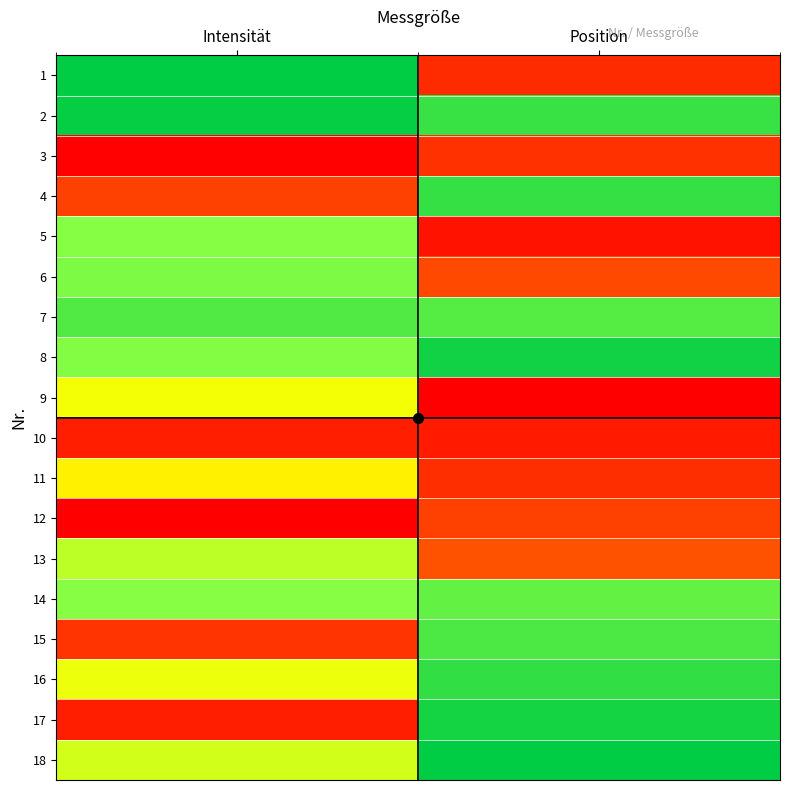

Between Intensität and Position, which is larger?

Intensität